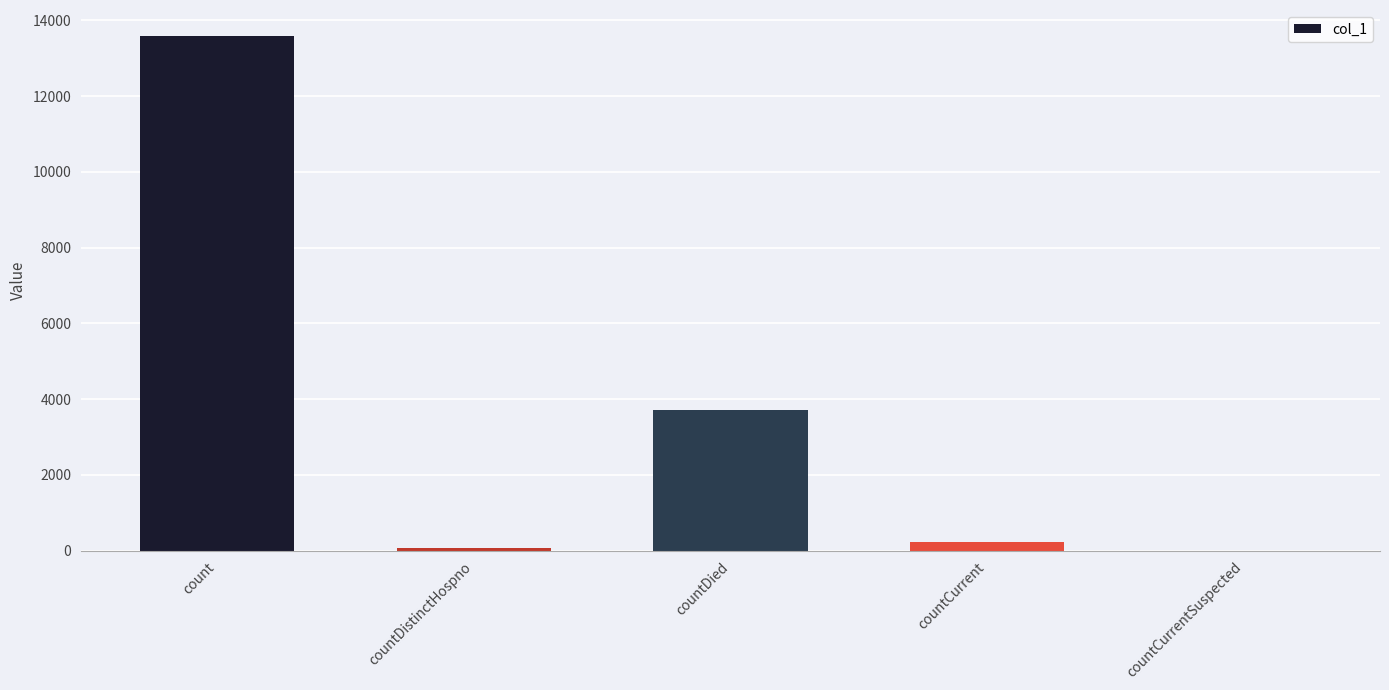

Which label corresponds to the largest value in the chart?

count